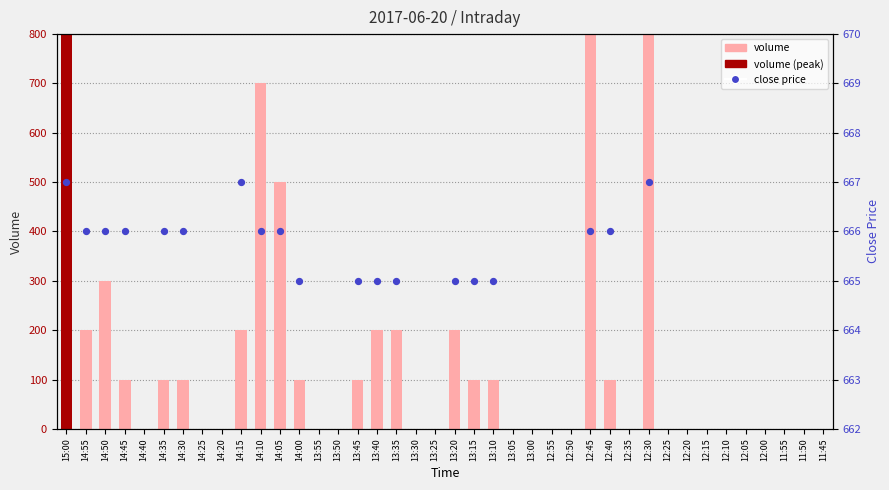

Which series reaches the maximum Y coordinate?

volume